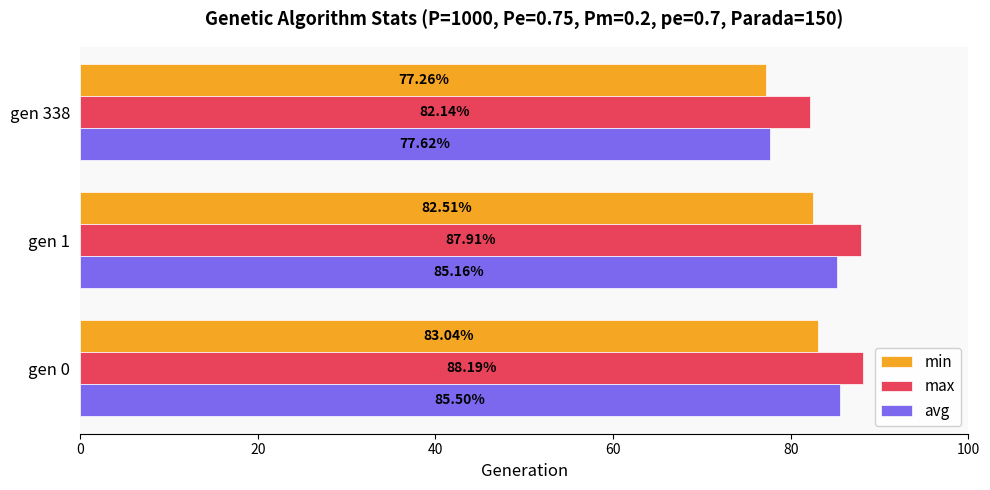

How many values in the max series exceed 87?

2